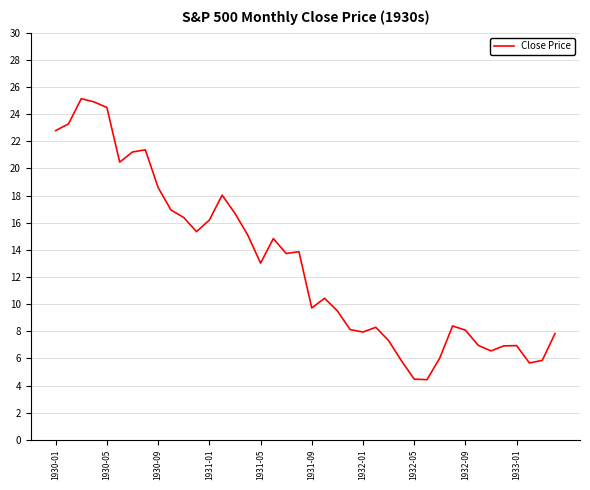

What is the difference between the maximum and minimum values?

20.7